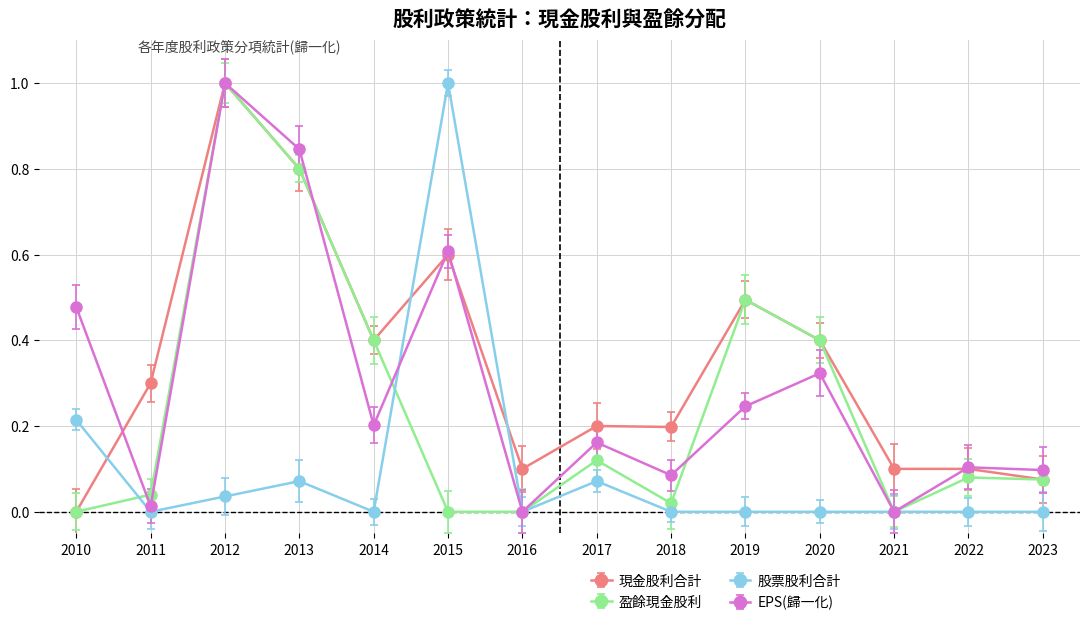

At which category is the sum across all series the highest?

2012